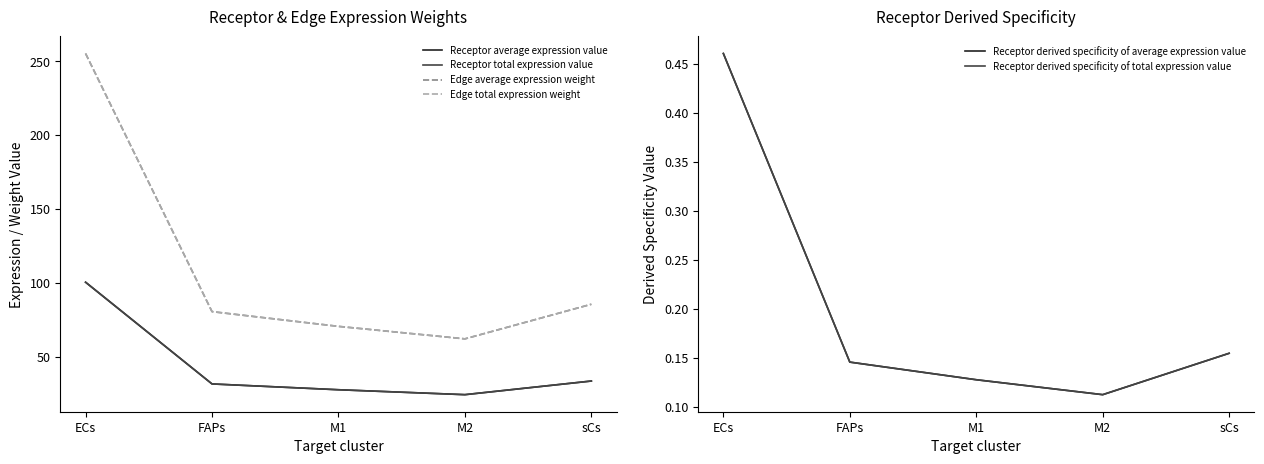

Does the chart display data point markers on the line(s)?

No